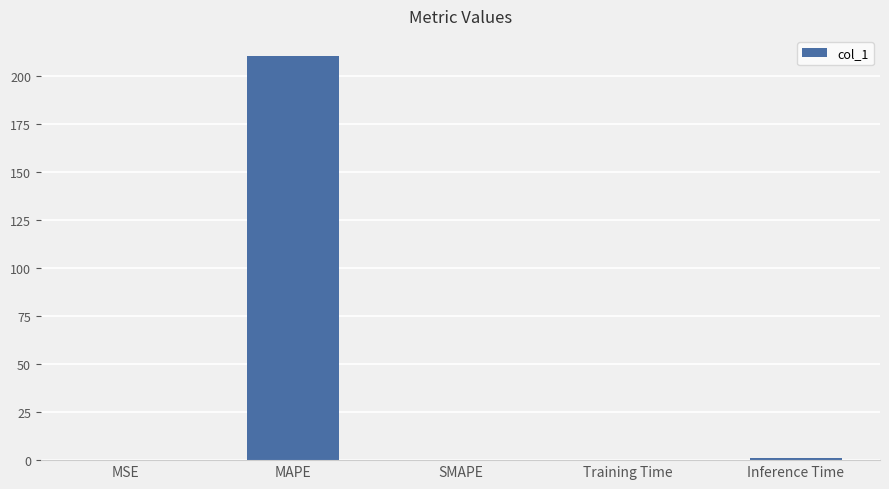

Which label corresponds to the largest value in the chart?

MAPE